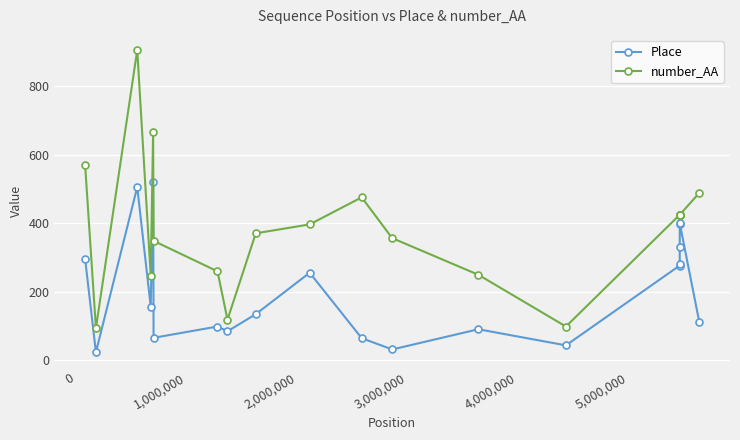

List the series in order of their overall mean, highest first.

number_AA, Place